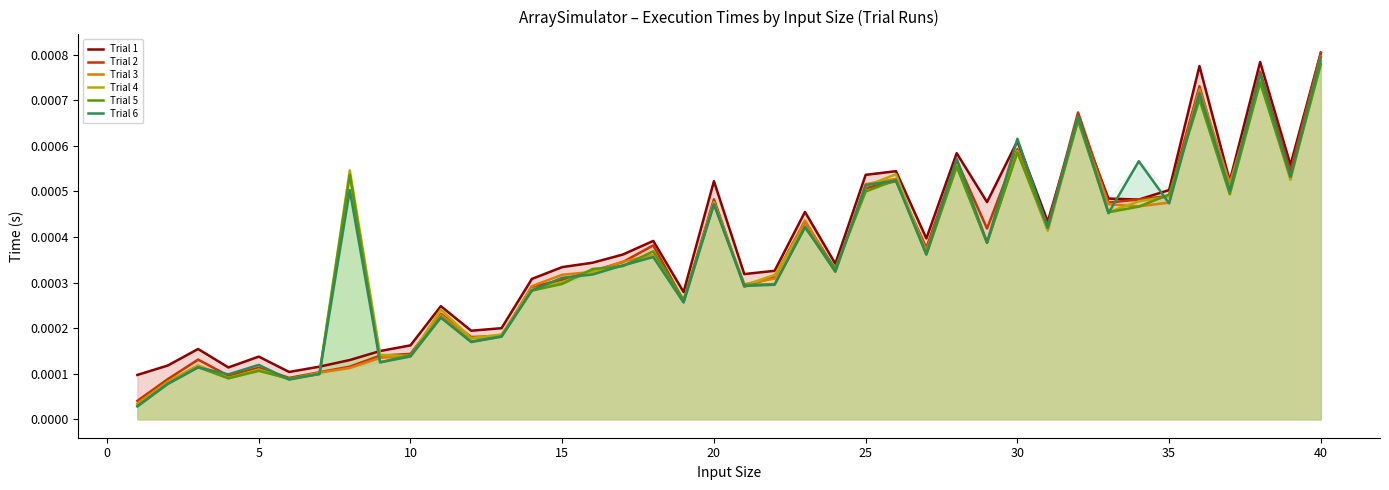

Which series ends up on top after the final intersection of Trial 6 and Trial 5?

Trial 6